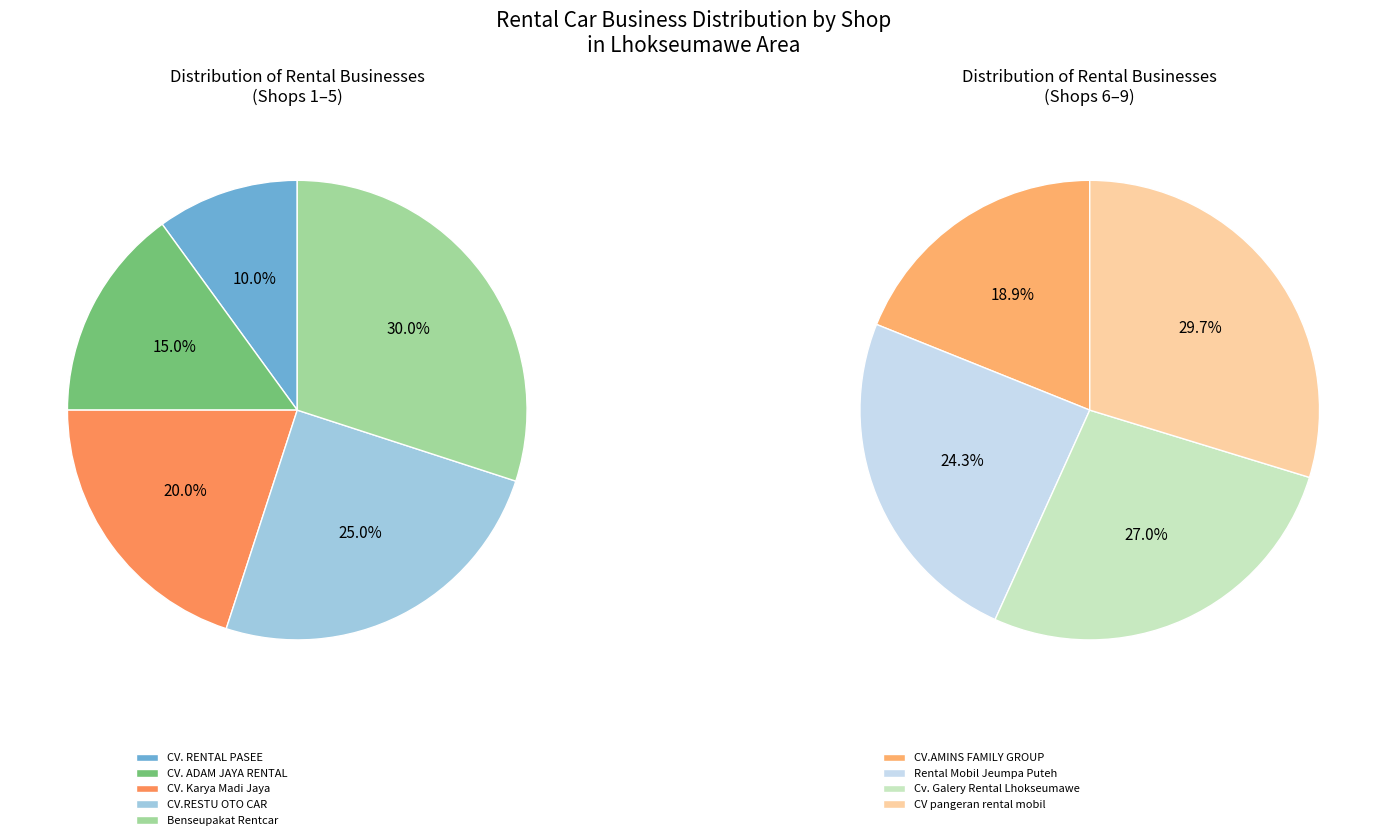

True or false: CV.RESTU OTO CAR accounts for 1% of the total.

False